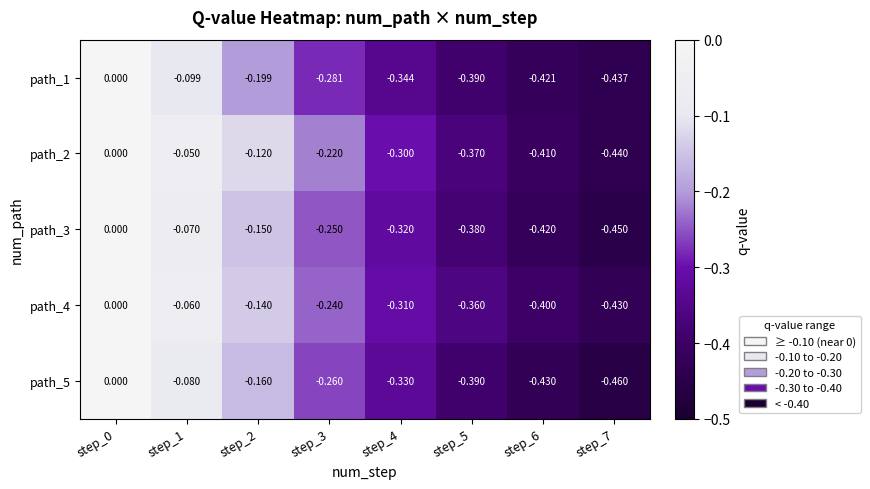

Is the value of path_2 at step_4 greater than the value of path_4 at step_6?

Yes